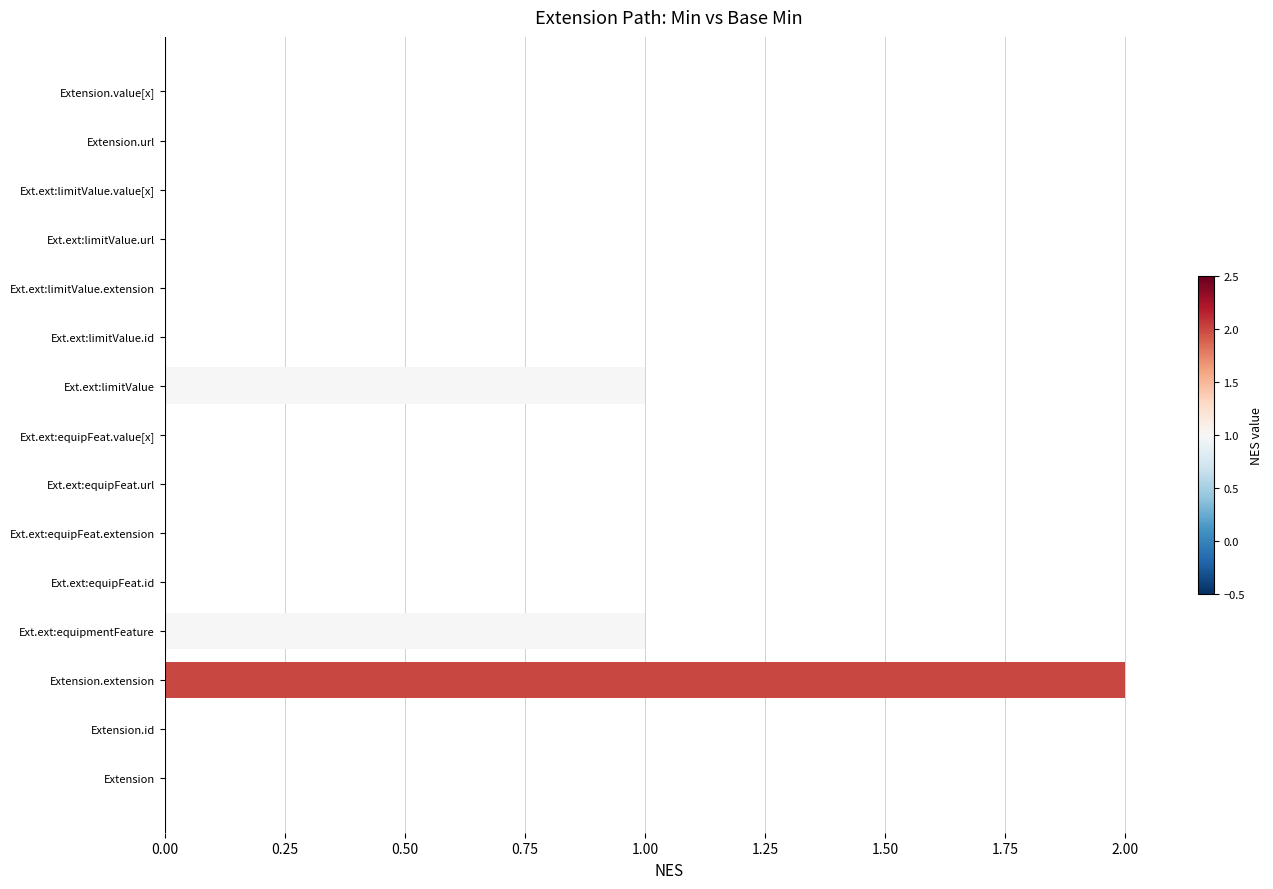

Reading bottom to top, transcribe all the data shown in this chart.

Extension=0	Extension.id=0	Extension.extension=2	Ext.ext:equipmentFeature=1	Ext.ext:equipFeat.id=0	Ext.ext:equipFeat.extension=0	Ext.ext:equipFeat.url=0	Ext.ext:equipFeat.value[x]=0	Ext.ext:limitValue=1	Ext.ext:limitValue.id=0	Ext.ext:limitValue.extension=0	Ext.ext:limitValue.url=0	Ext.ext:limitValue.value[x]=0	Extension.url=0	Extension.value[x]=0